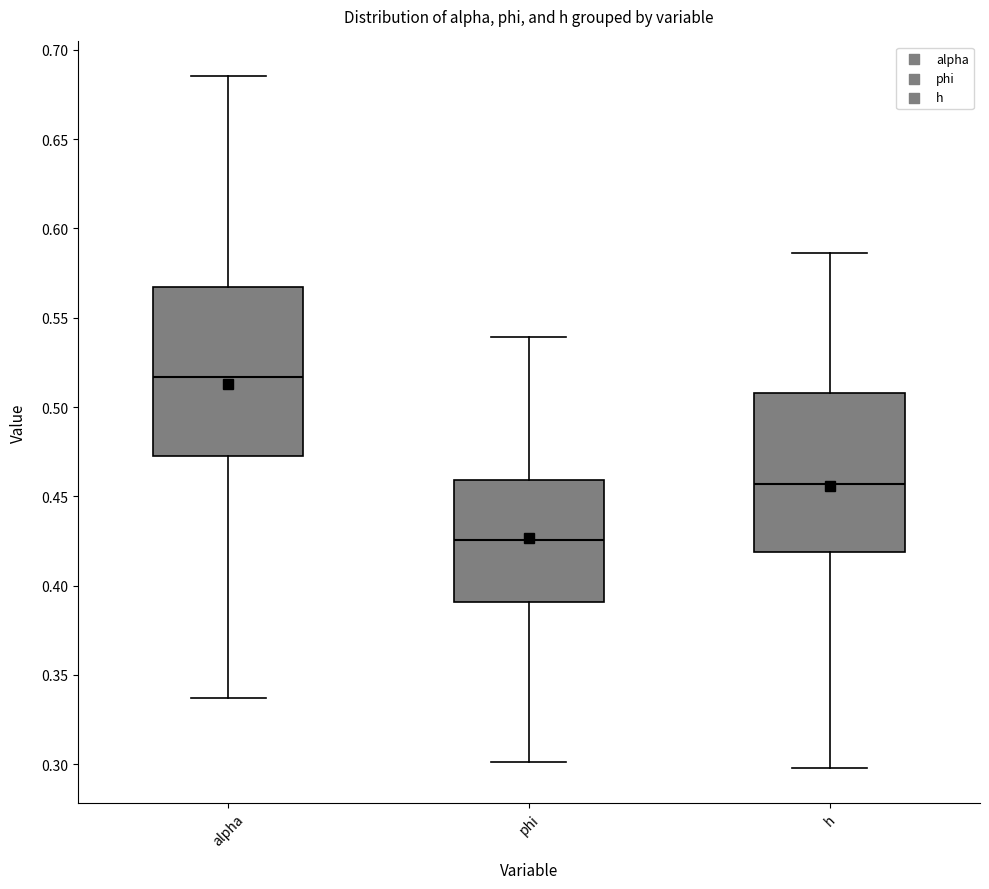

Which box's median line is the highest?

alpha